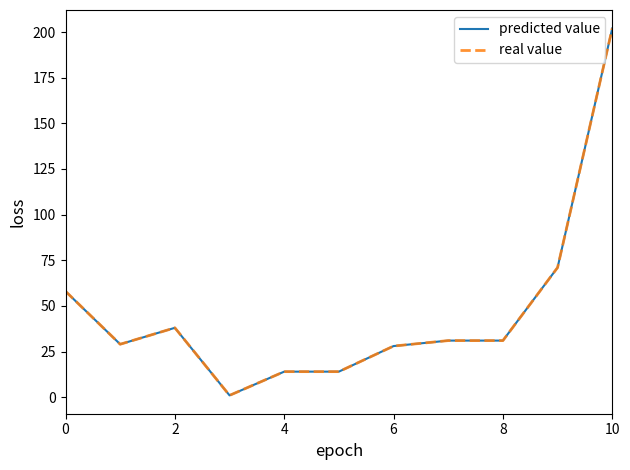

Is this an area chart (filled region under the line)?

No